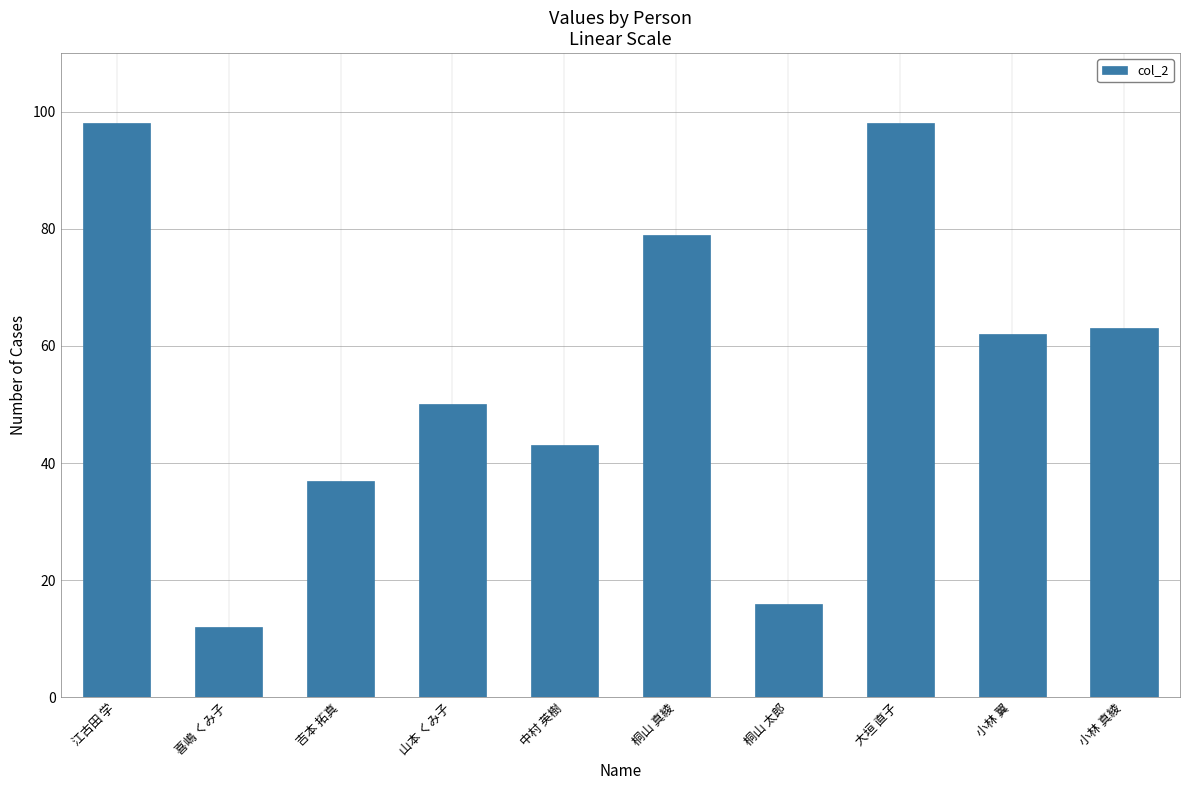

What is the ratio of the value at 桐山 真綾 to the value at 小林 真綾?

1.3